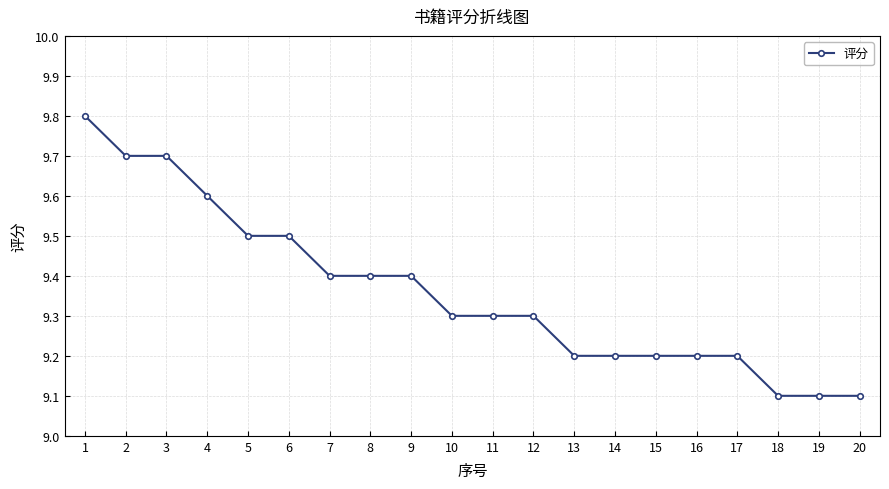

Reading right to left, what are all the values shown in this chart?

20=9.1	19=9.1	18=9.1	17=9.2	16=9.2	15=9.2	14=9.2	13=9.2	12=9.3	11=9.3	10=9.3	9=9.4	8=9.4	7=9.4	6=9.5	5=9.5	4=9.6	3=9.7	2=9.7	1=9.8